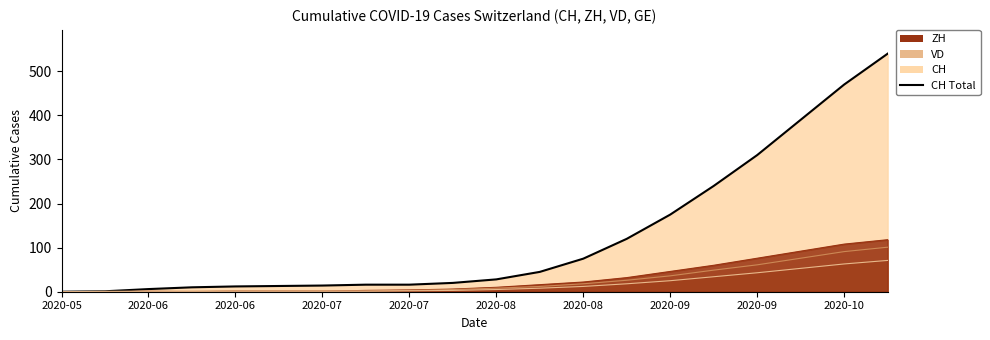

Which category has the lowest value in the CH (line) series?

2020-05